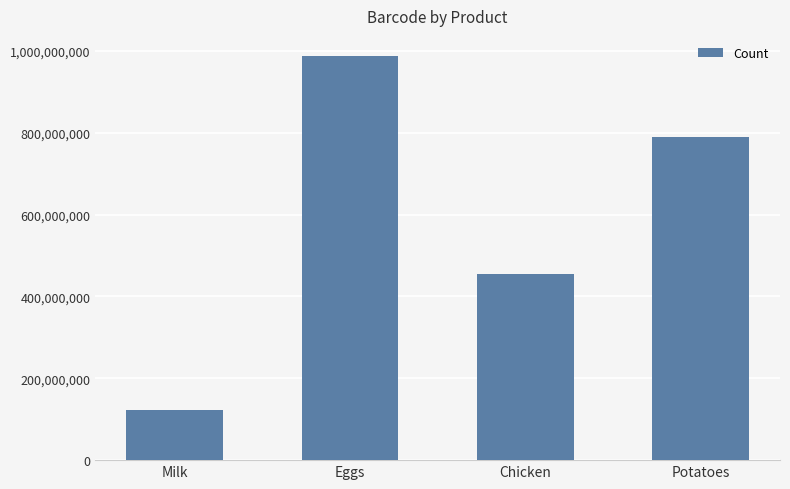

What is the sum of the values at Chicken and Eggs?

1443778110